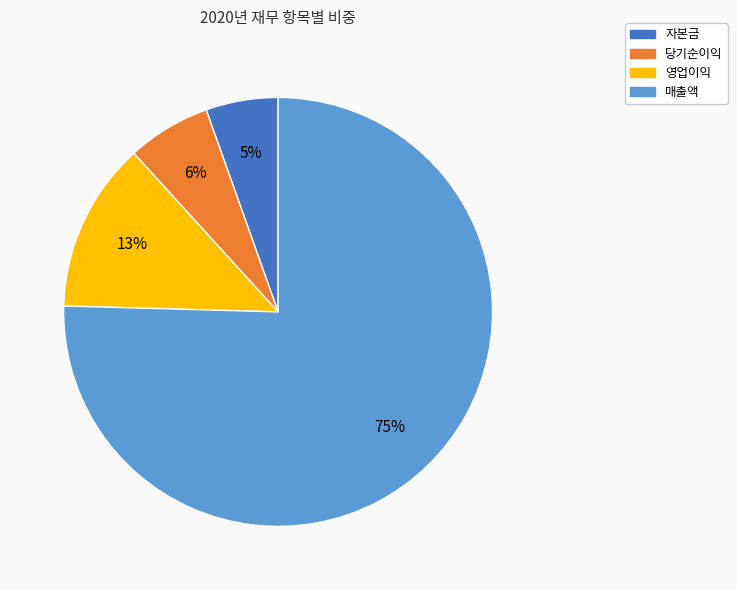

Is it true that 영업이익 is 5% of the pie?

False